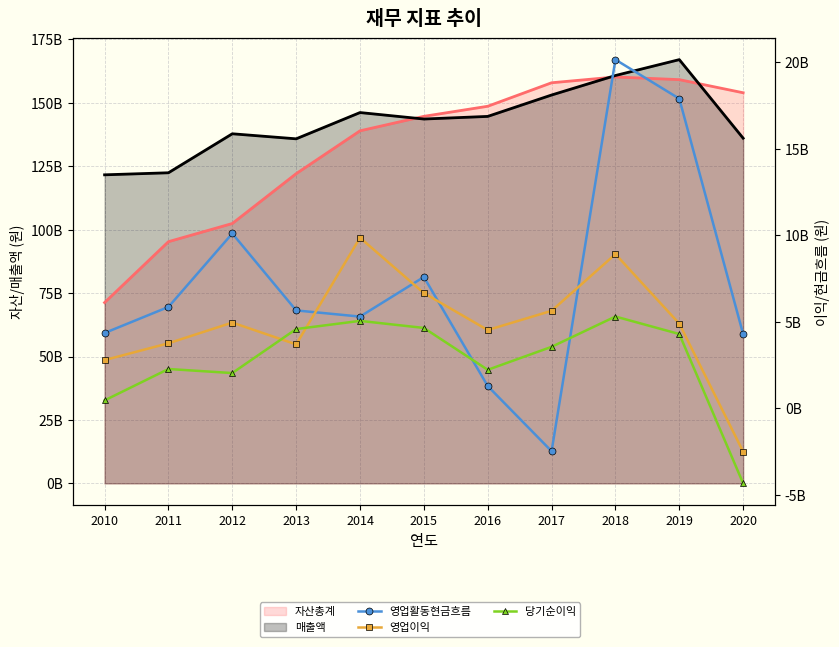

What is the spread (max minus min) of values at 2015?

140019782960